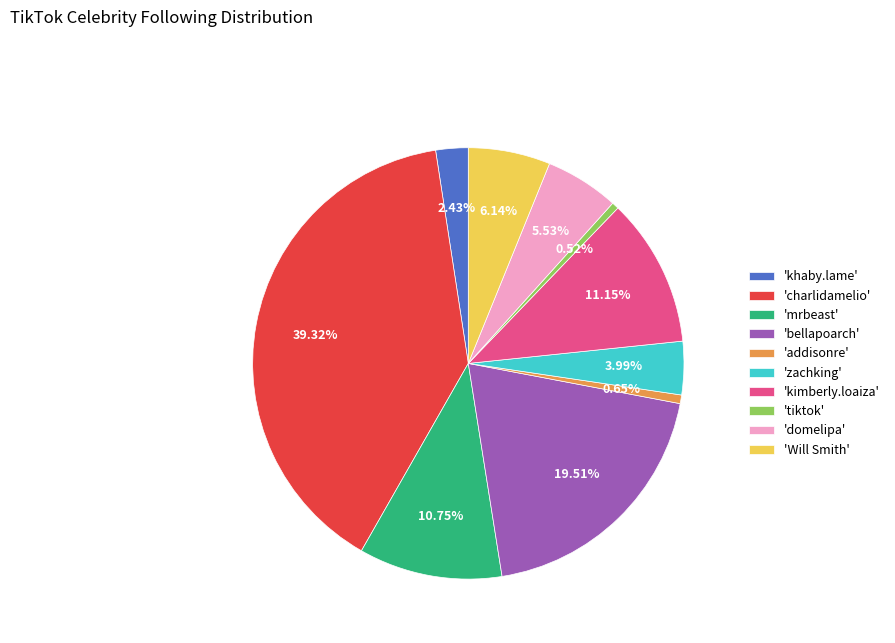

Count the number of slices in the pie.

10